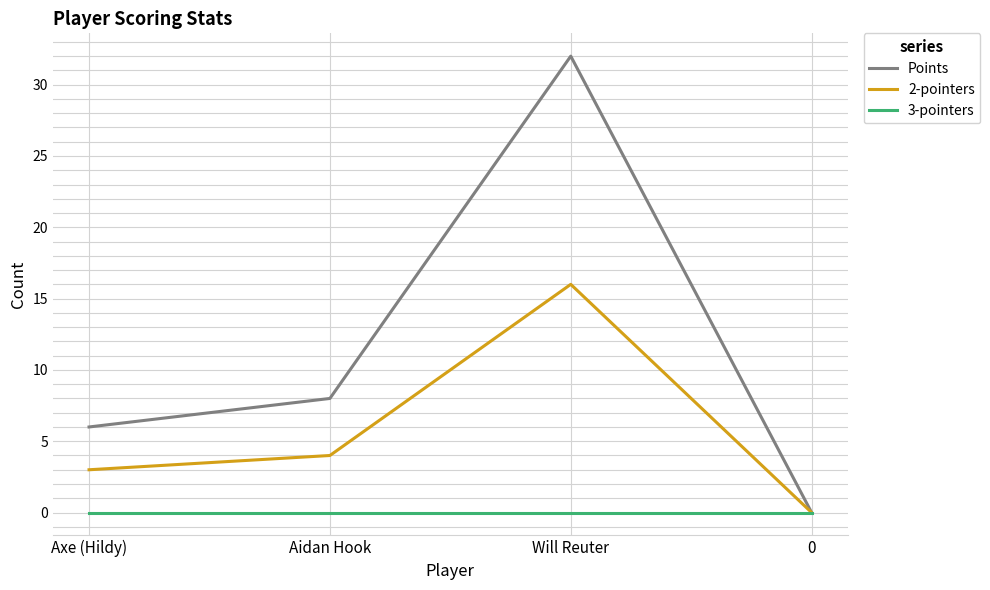

Does the chart have visible grid lines?

Yes